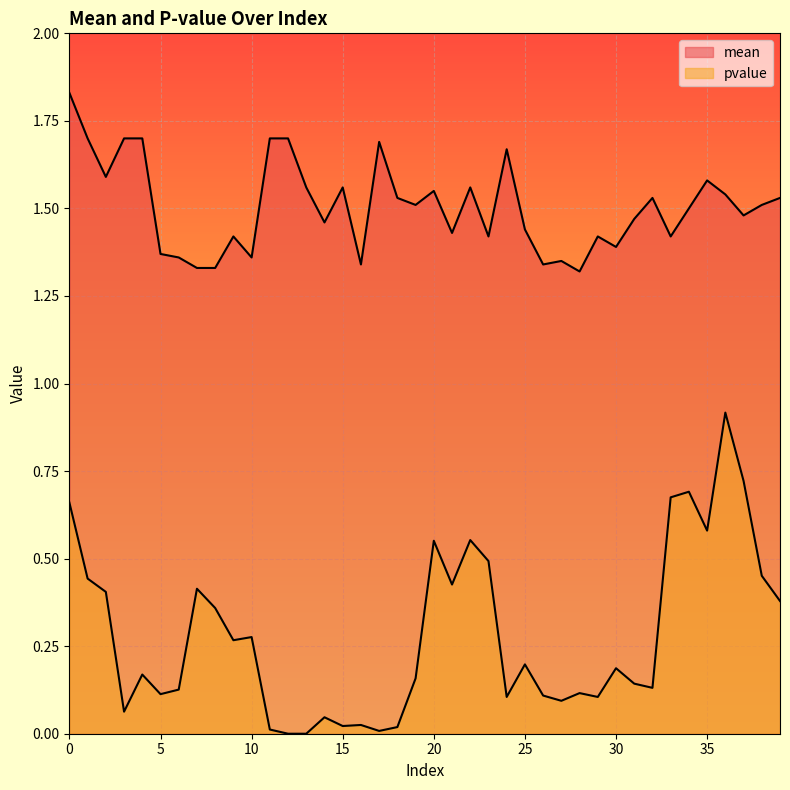

Which series has the largest total across all categories?

mean